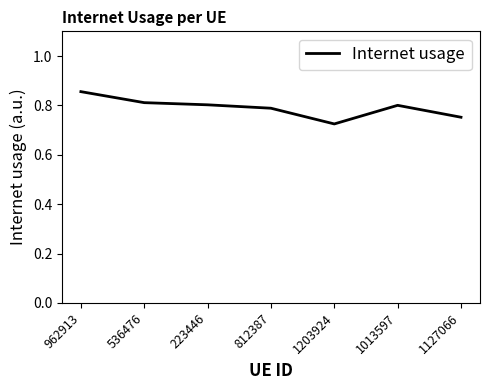

How many lines are shown in the chart?

1